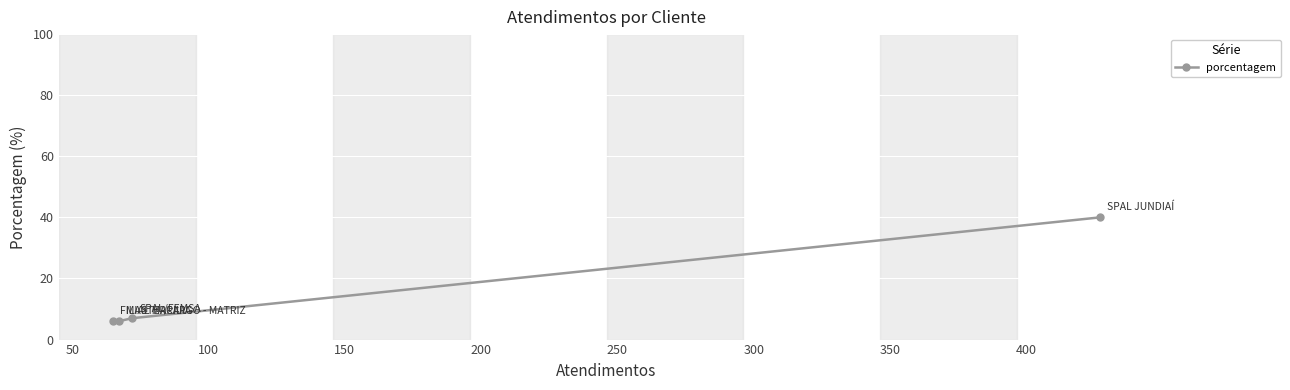

What is the difference between the maximum and minimum values?

34